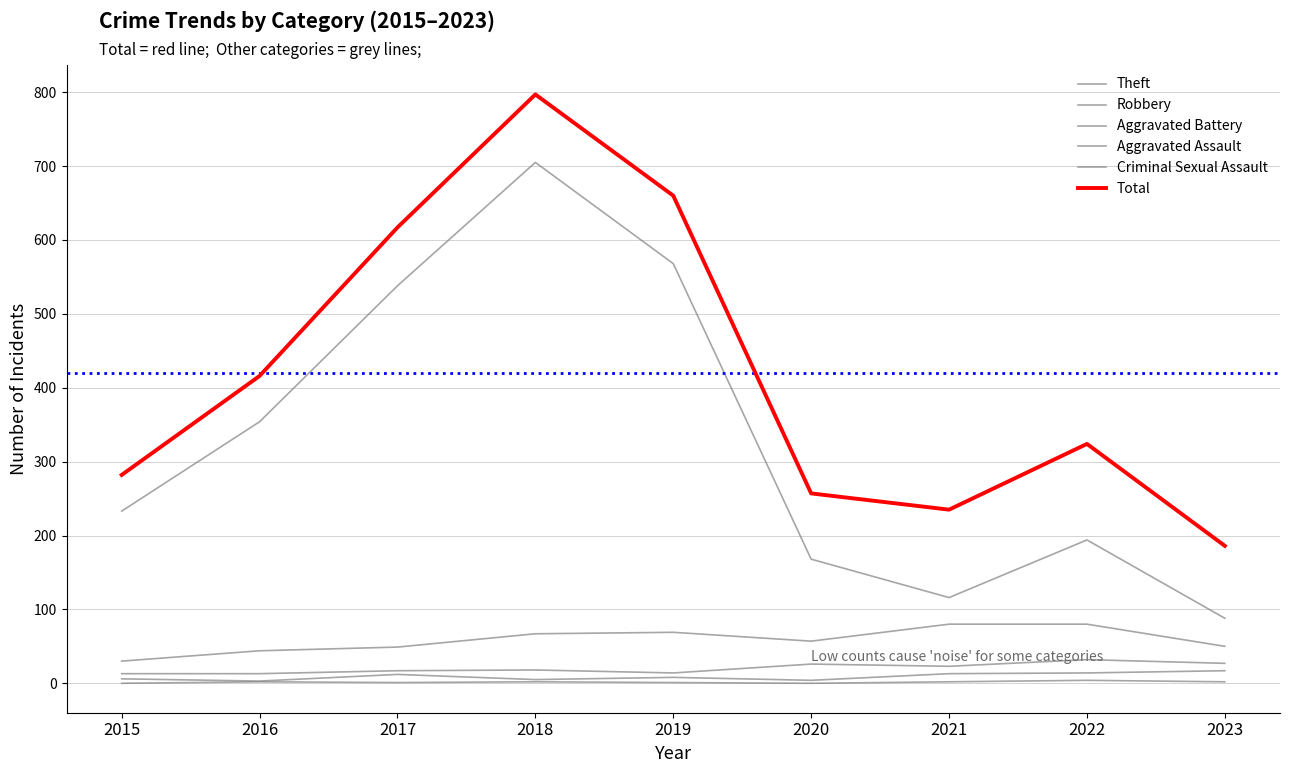

At which category does Aggravated Assault reach its first local peak?

2017